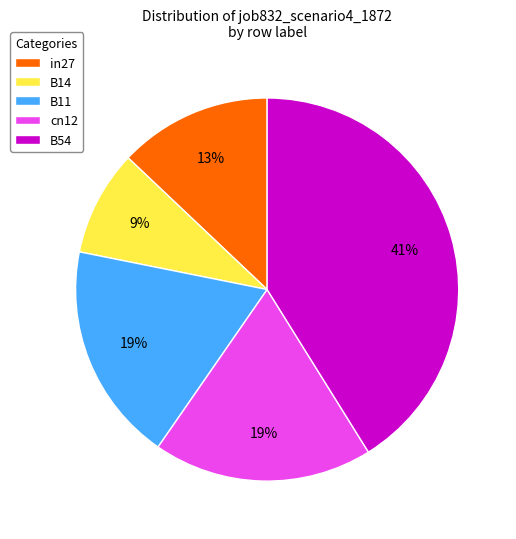

Combined, do cn12 and B11 account for over 50%?

No